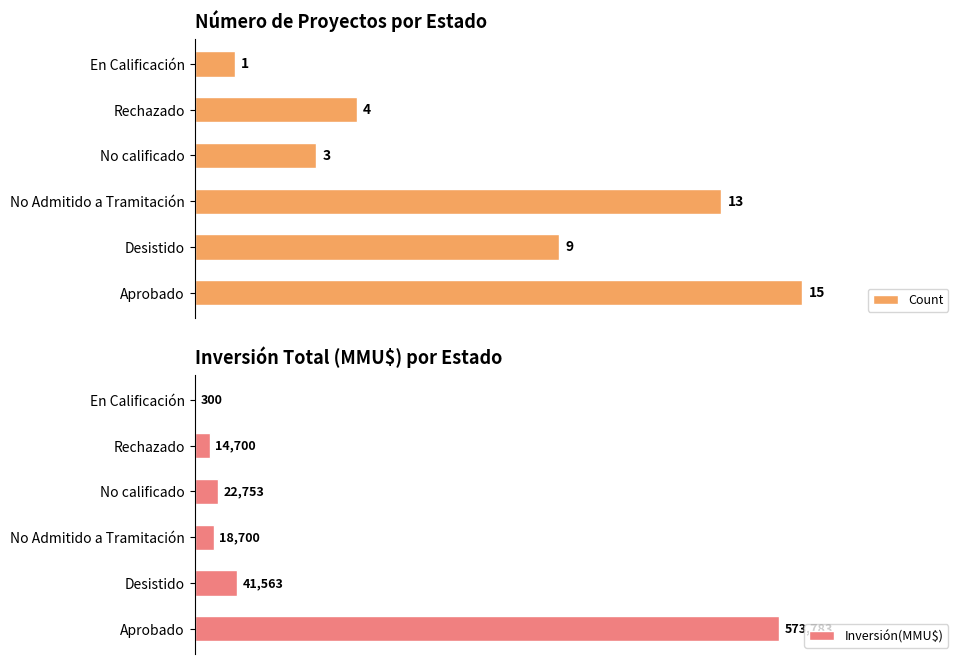

Which category has the lowest value in the Count series?

En Calificación